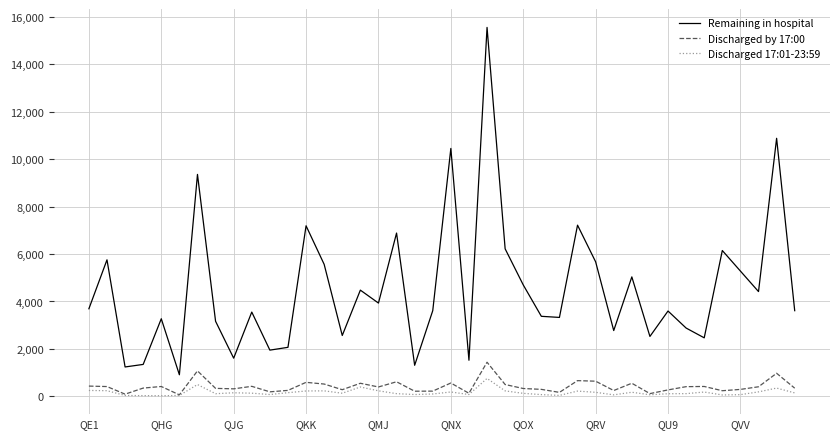

True or false: Remaining in hospital and Discharged 17:01-23:59 intersect in this chart.

False